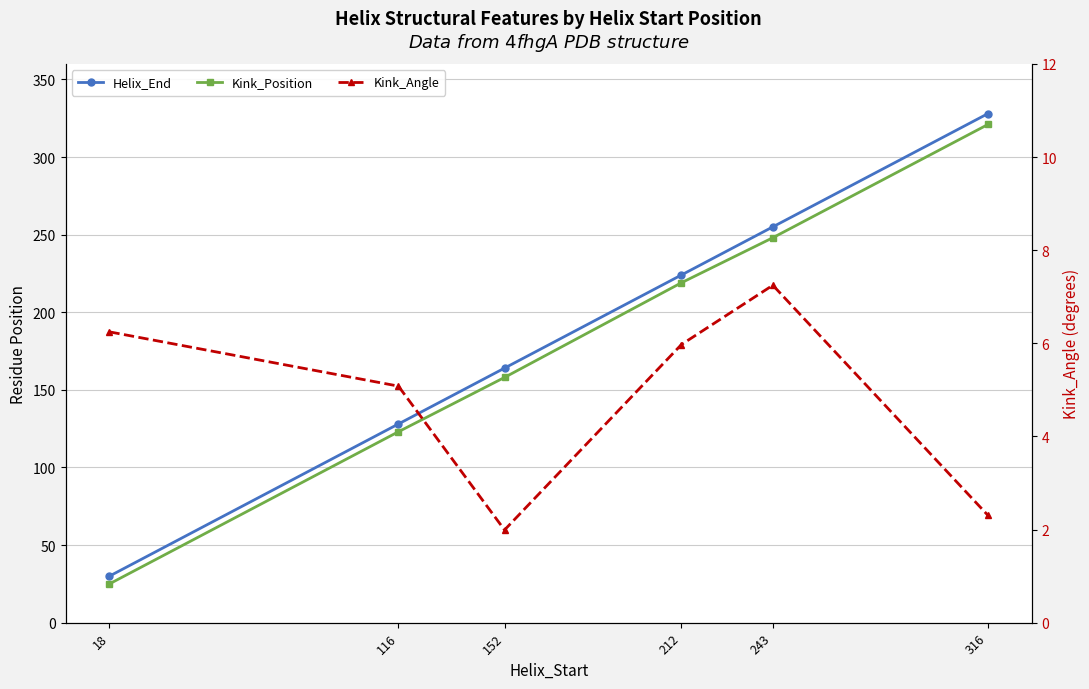

What are all the series names shown in the legend?

Helix_End, Kink_Position, Kink_Angle